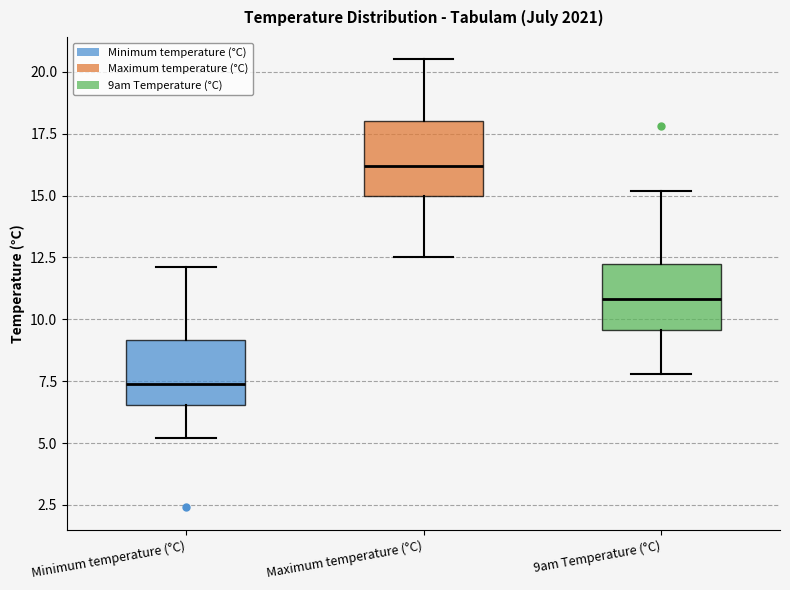

Reading left to right, transcribe this box plot: for each box, give where its median line is, the range the box spans, and where its two whiskers end, as read against the y-axis. The values are not printed on the chart, so give them approximately, as read against the axis.

Minimum temperature (°C): median 7.5, box 6.5 to 9.0, whiskers 5.0 to 12.0
Maximum temperature (°C): median 16.0, box 15.0 to 18.0, whiskers 12.5 to 20.5
9am Temperature (°C): median 11.0, box 9.5 to 12.5, whiskers 8.0 to 15.0